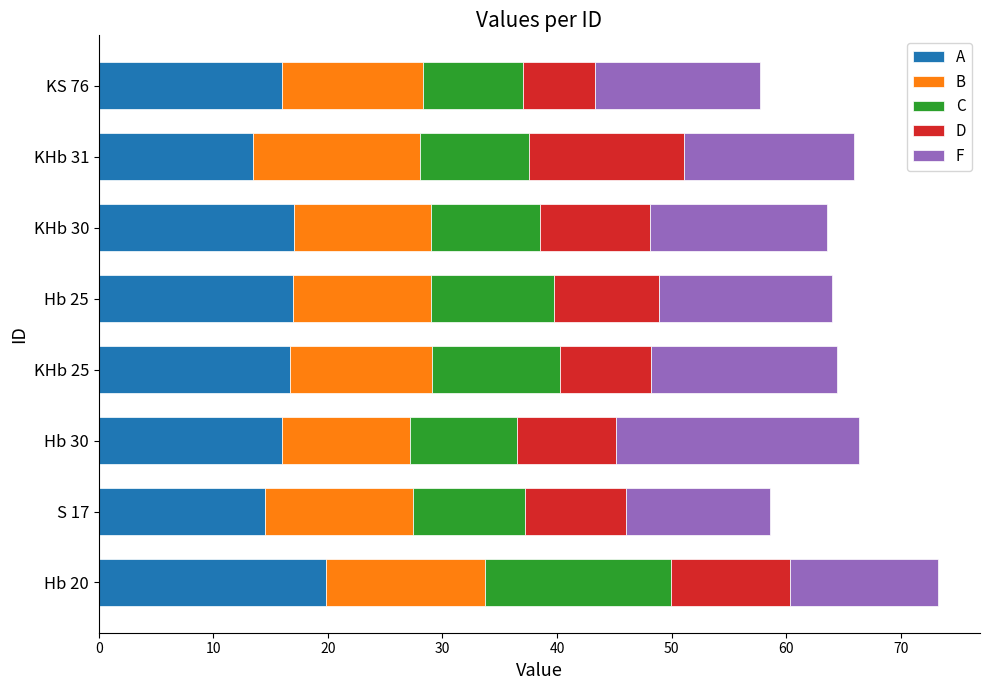

What is the difference between the maximum and second lowest values in the A series?

5.4